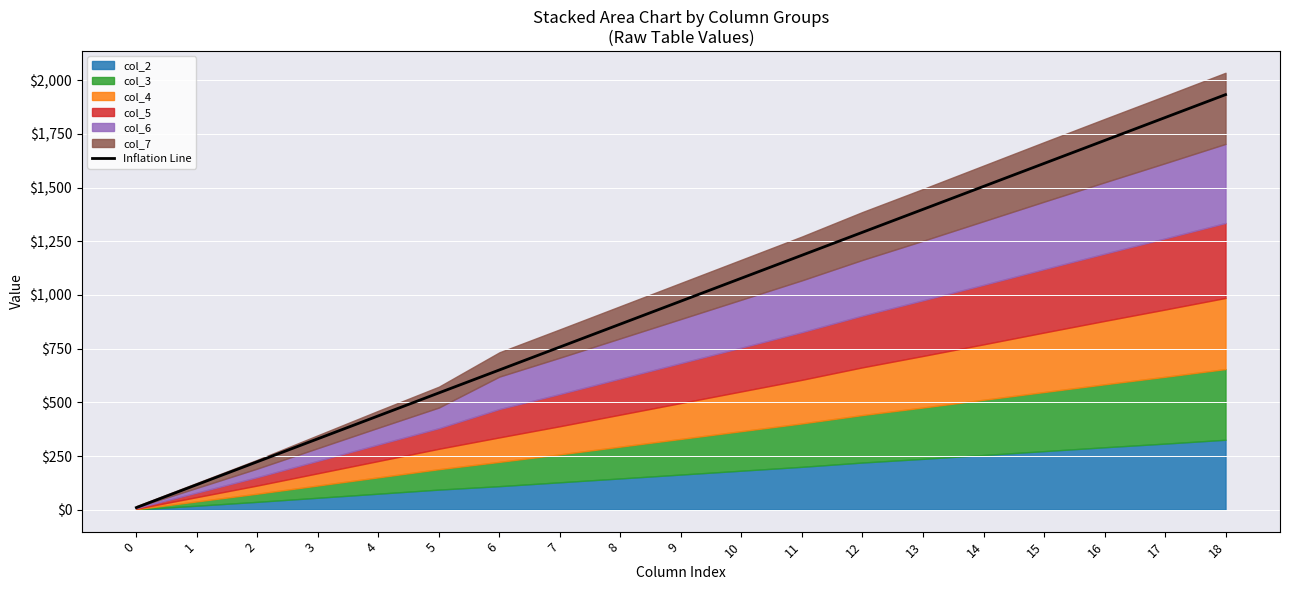

What is the change in value from 5 to 12?

+747.5